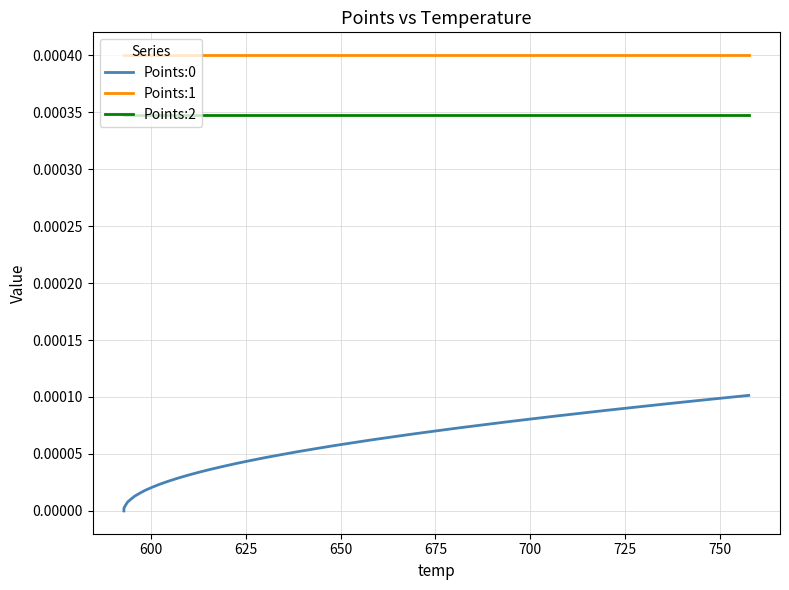

True or false: Points:1 and Points:2 cross at least once.

False